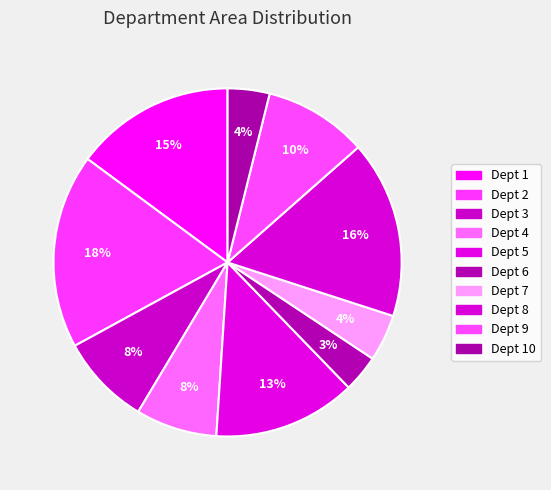

How many segments does this pie chart have?

10